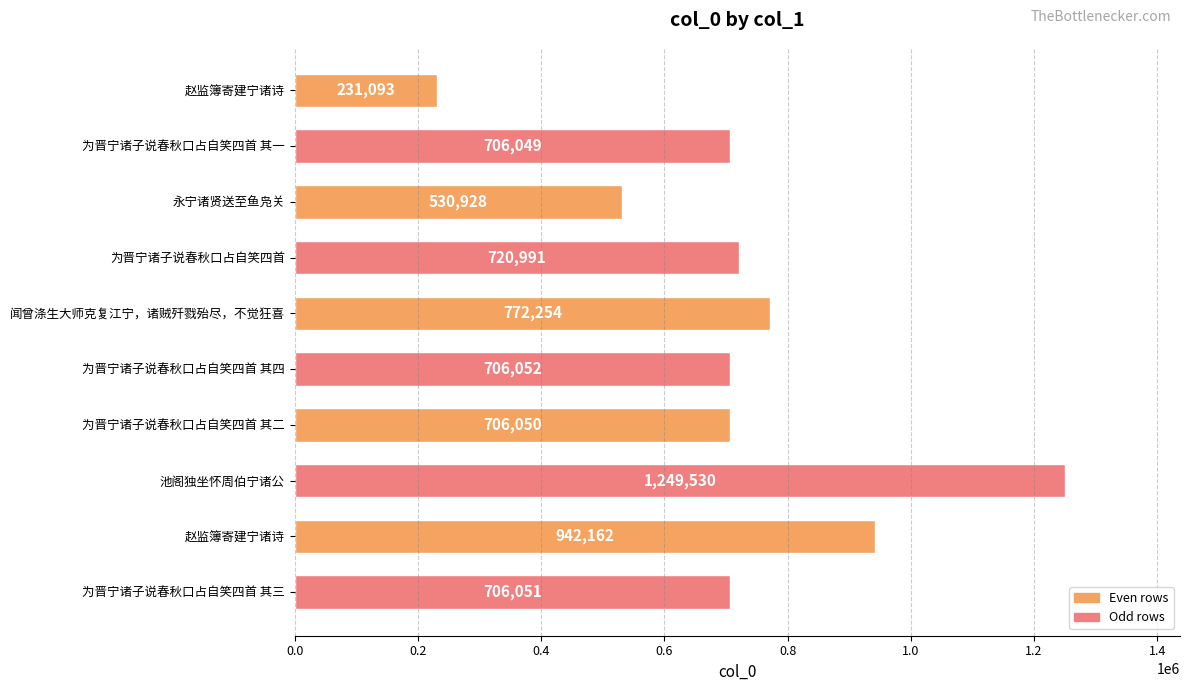

What is the greatest value displayed?

1249530